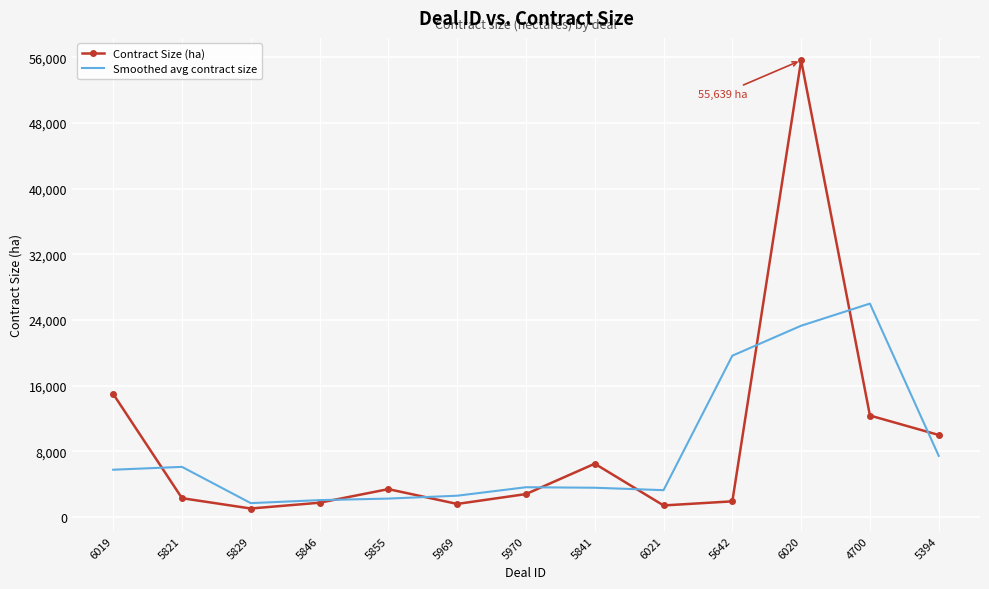

The Contract Size (ha) series shows 10000.0 at 5394. True or false?

True